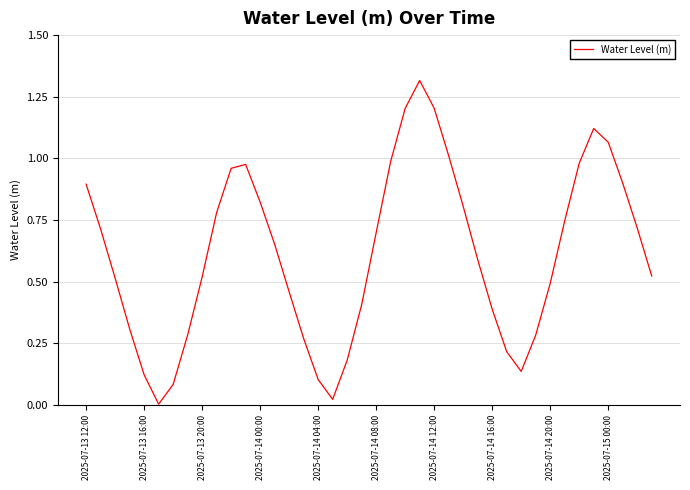

True or false: the data has more than 1 interior local peaks.

True